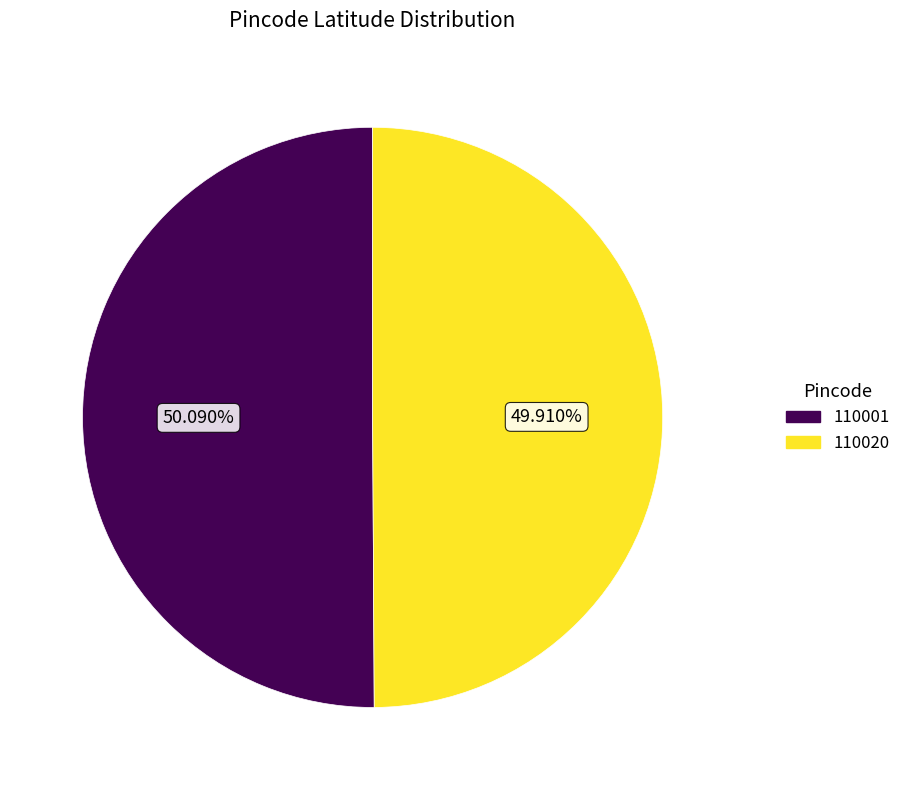

Is the sum of 110001 and 110020 greater than half?

Yes